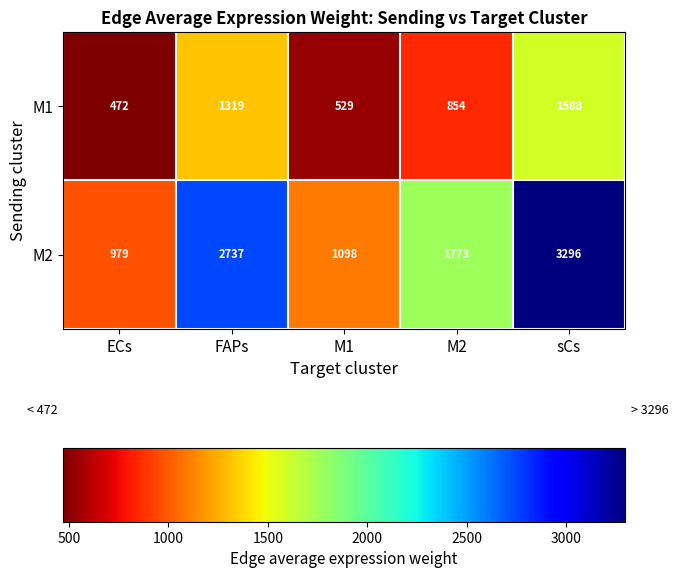

Which category has the lowest value across all series?

ECs